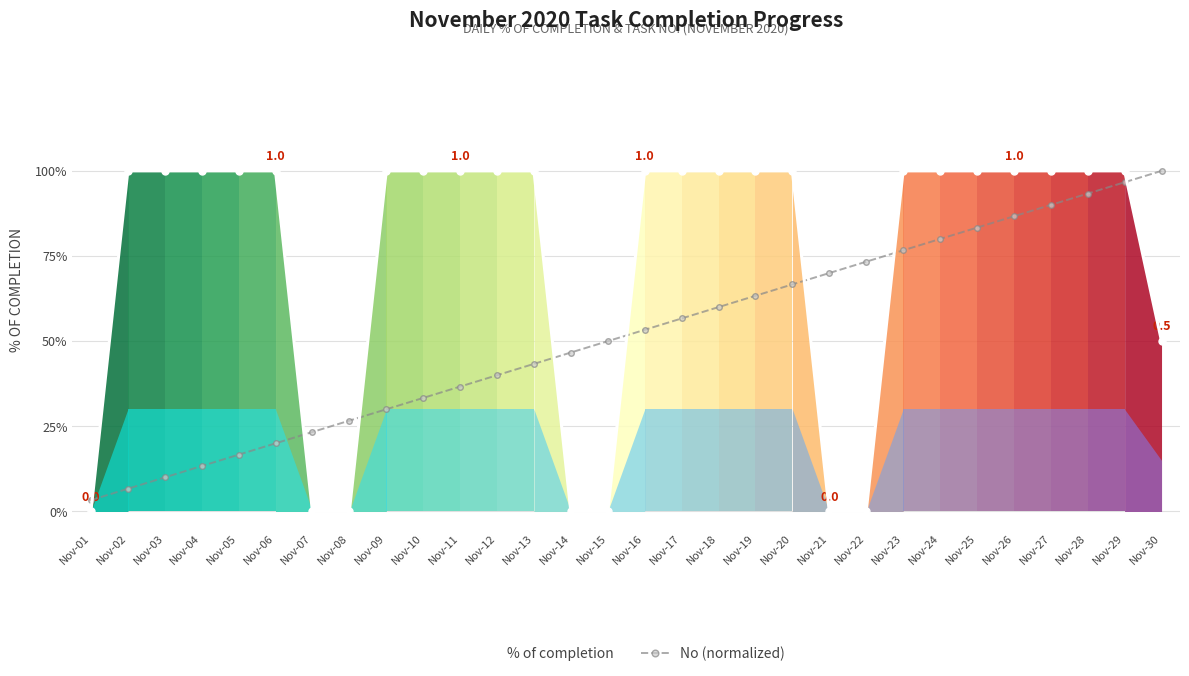

What is the difference between the maximum and minimum values in the No (normalized) series?

1.0